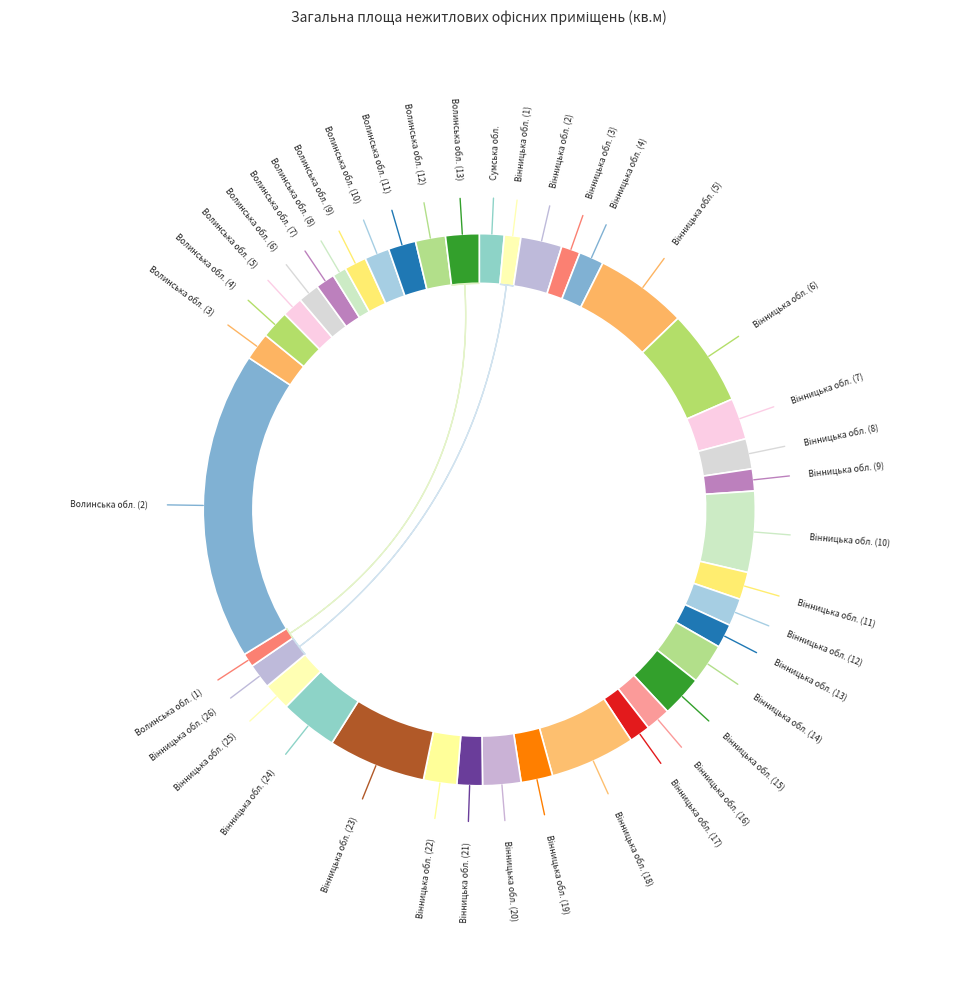

What percentage is NOT represented by Вінницька обл. (1)?

99.0%